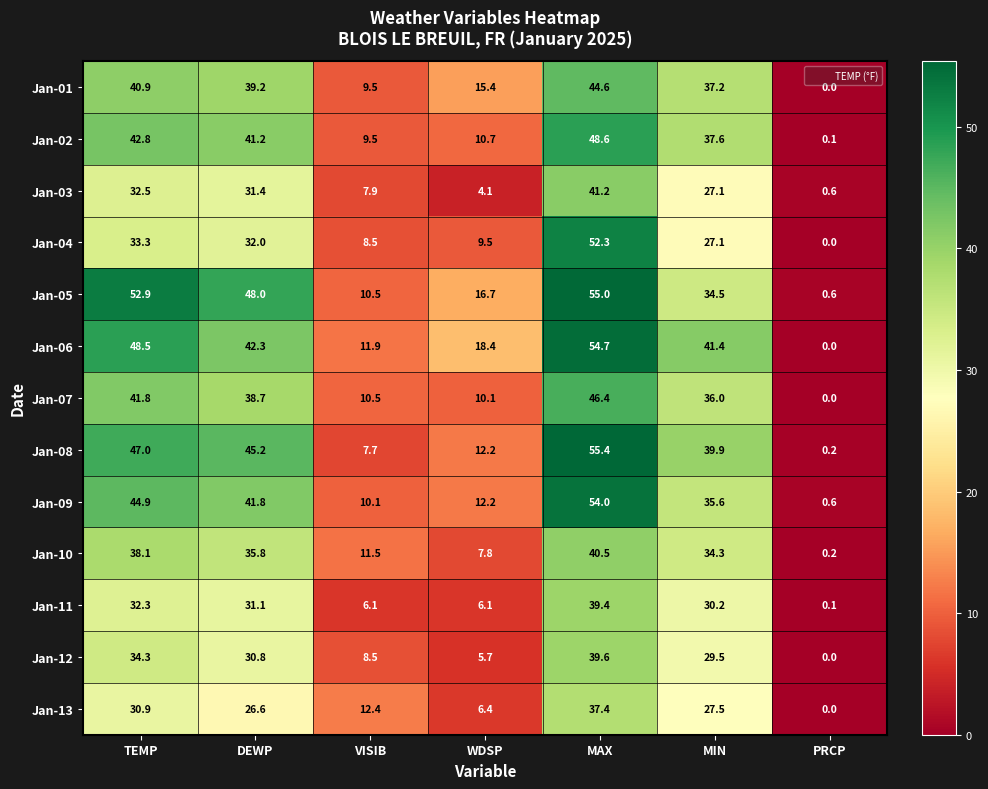

Which series has the widest spread of values?

Jan-08